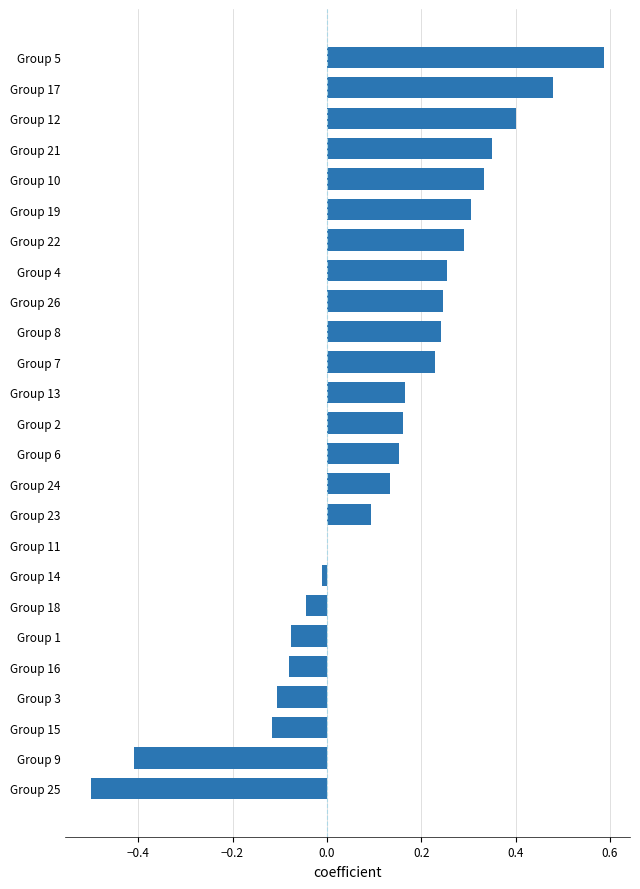

Count the number of categories in the chart.

25